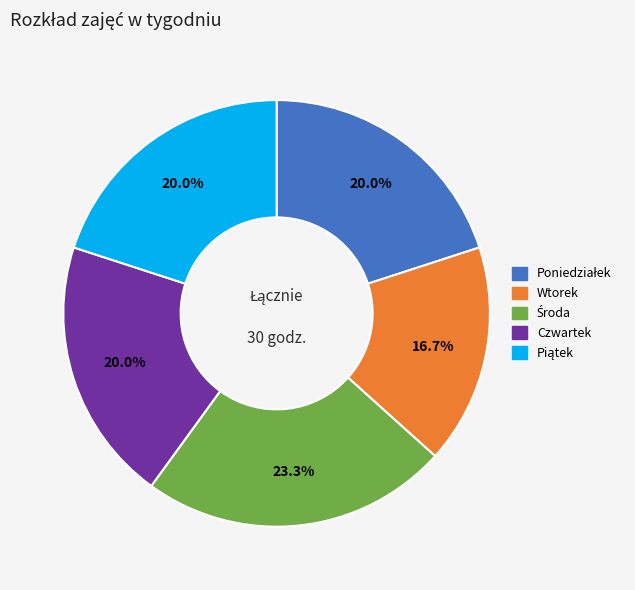

Which slice is the smallest?

Wtorek